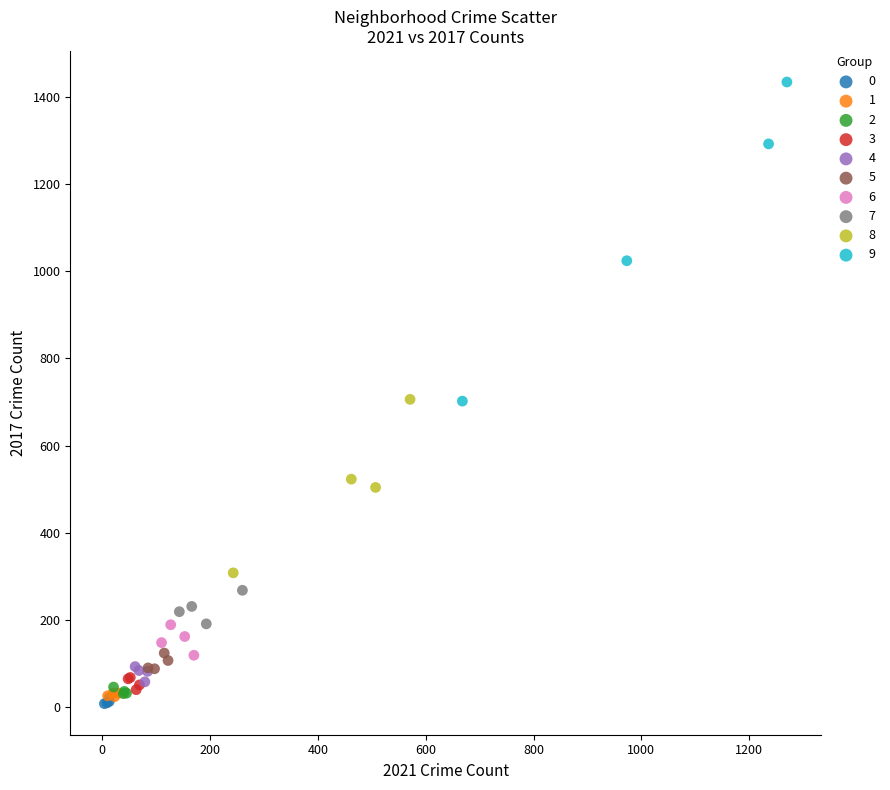

Which series contains the highest Y value?

9